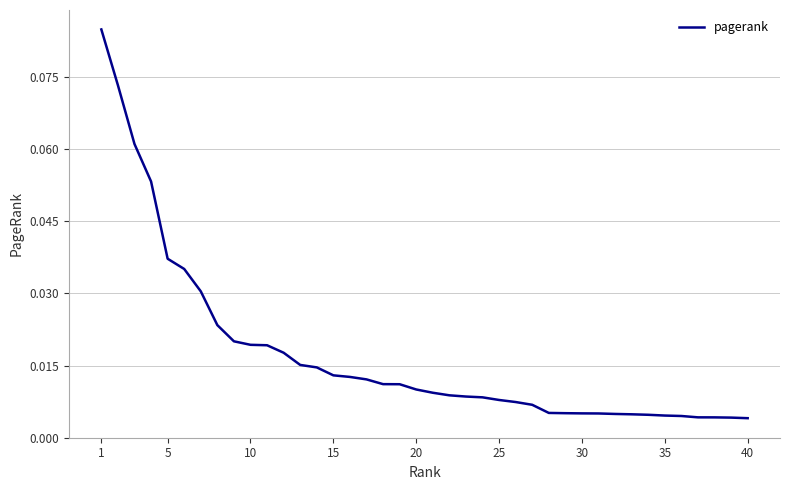

Which category has the lowest value across all series?

40